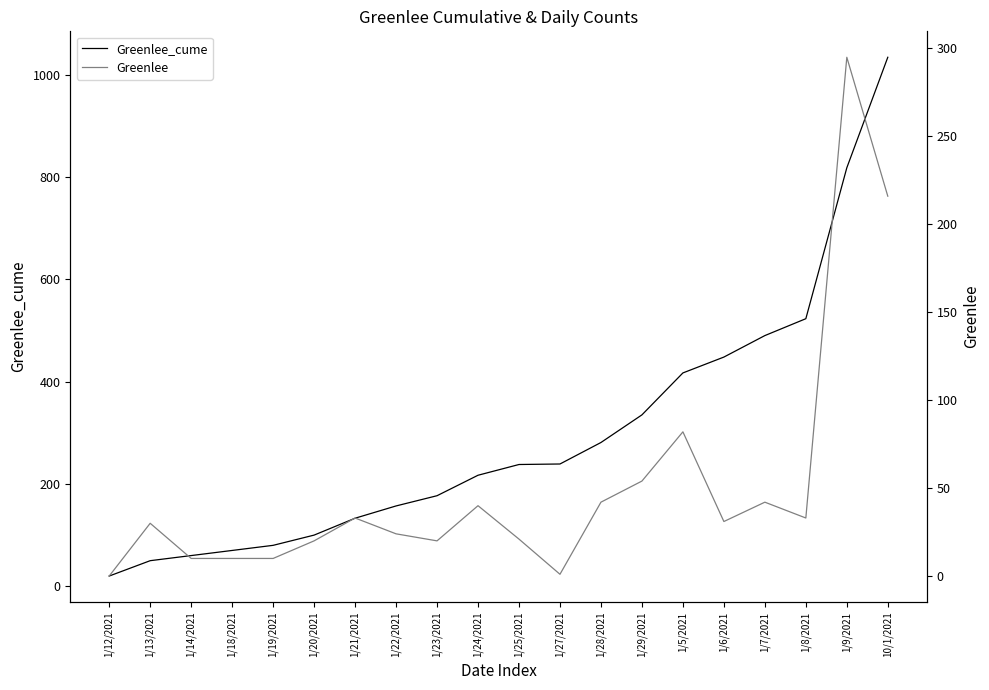

True or false: Greenlee and Greenlee_cume intersect in this chart.

False